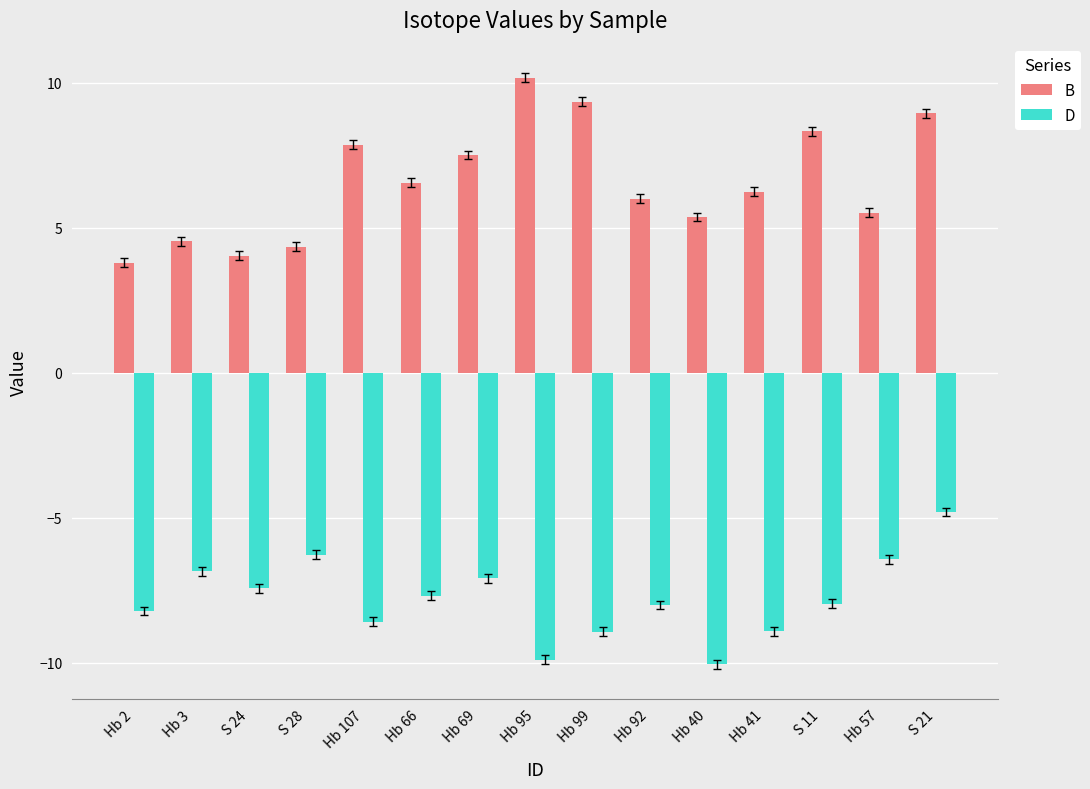

How many groups of bars are there?

15